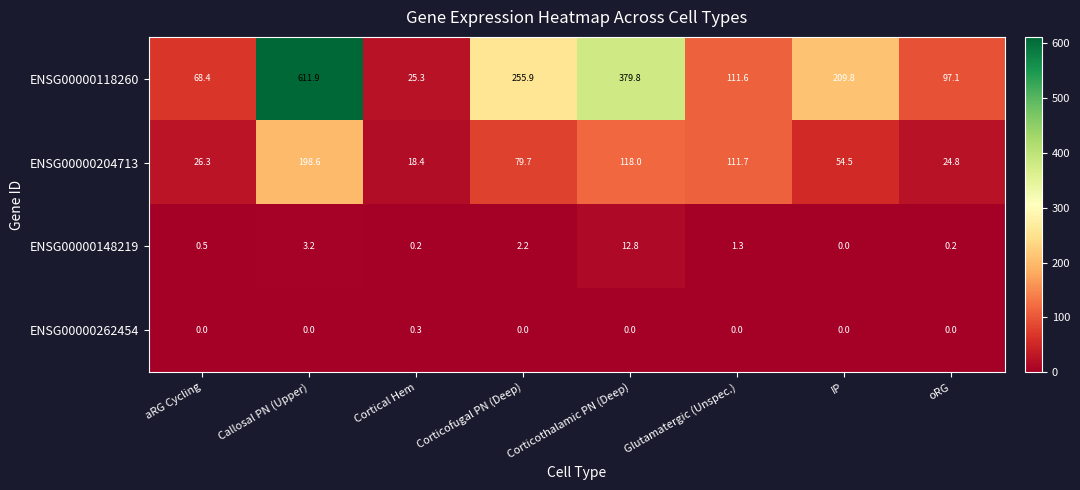

What is the spread (max minus min) of values at Corticothalamic PN (Deep)?

379.8